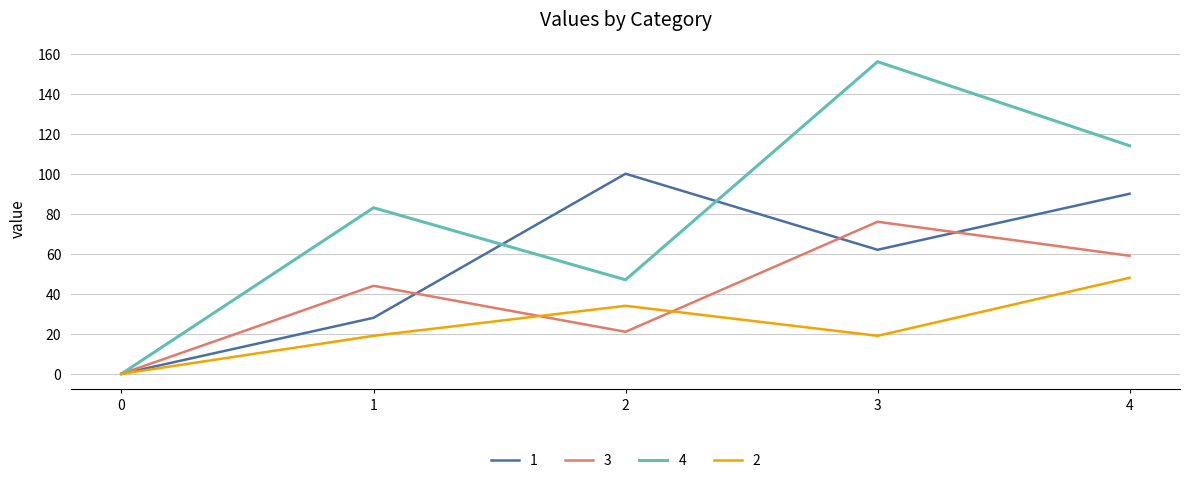

Rank the series by their maximum value, from highest to lowest.

4, 1, 3, 2